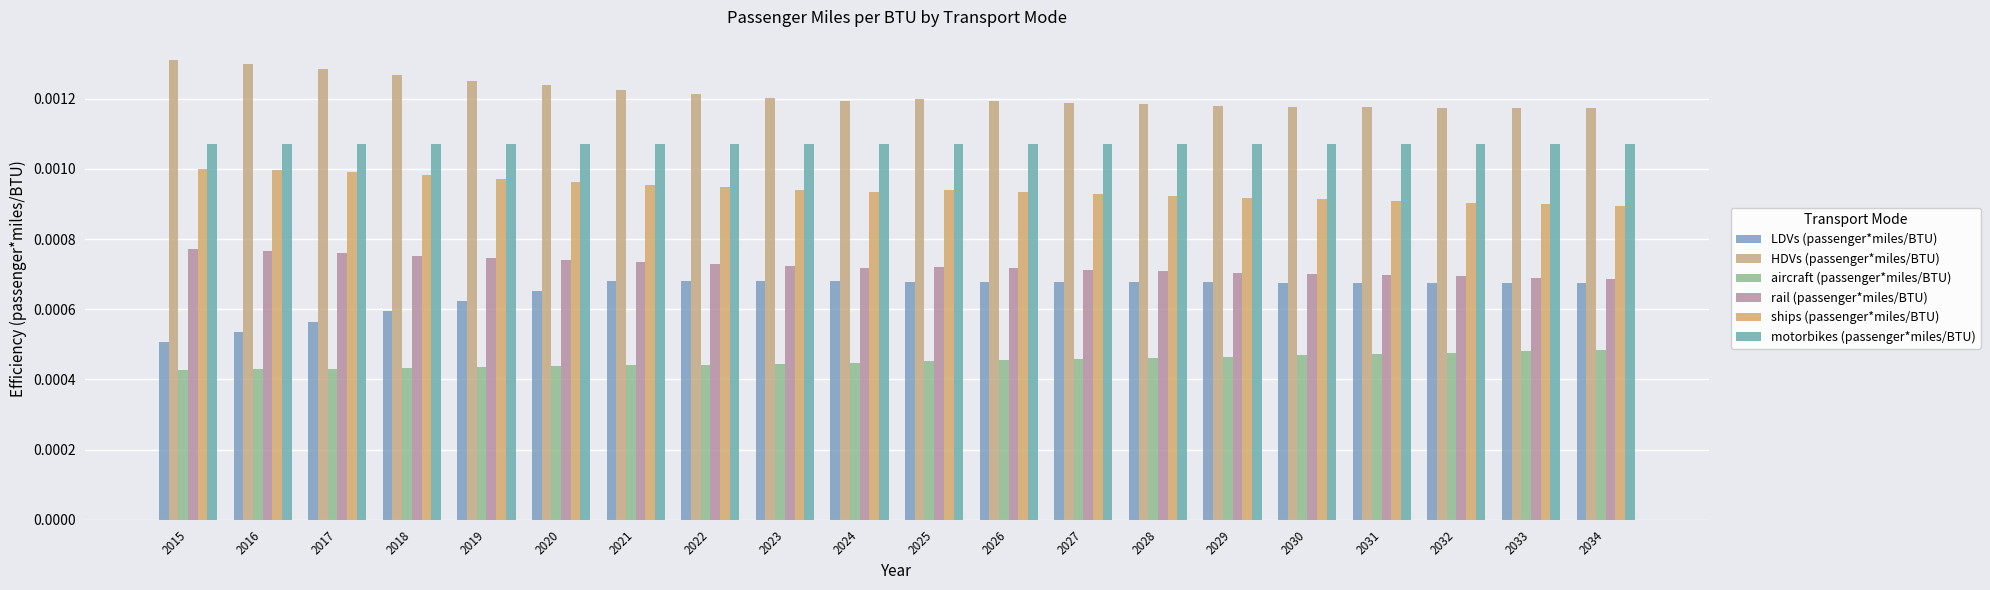

At how many categories does at least one series exceed 0?

20